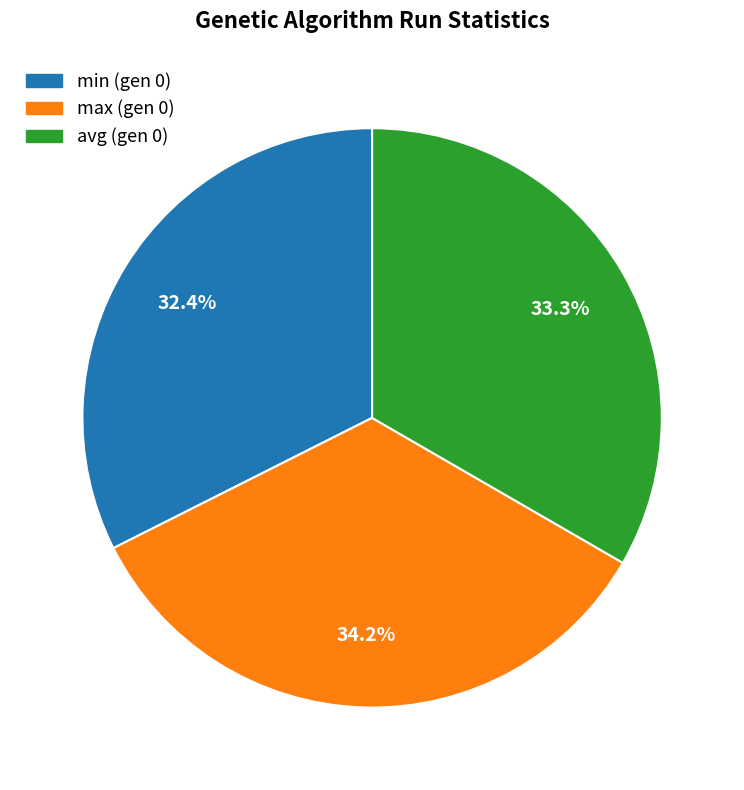

Is there a majority slice in this chart?

No